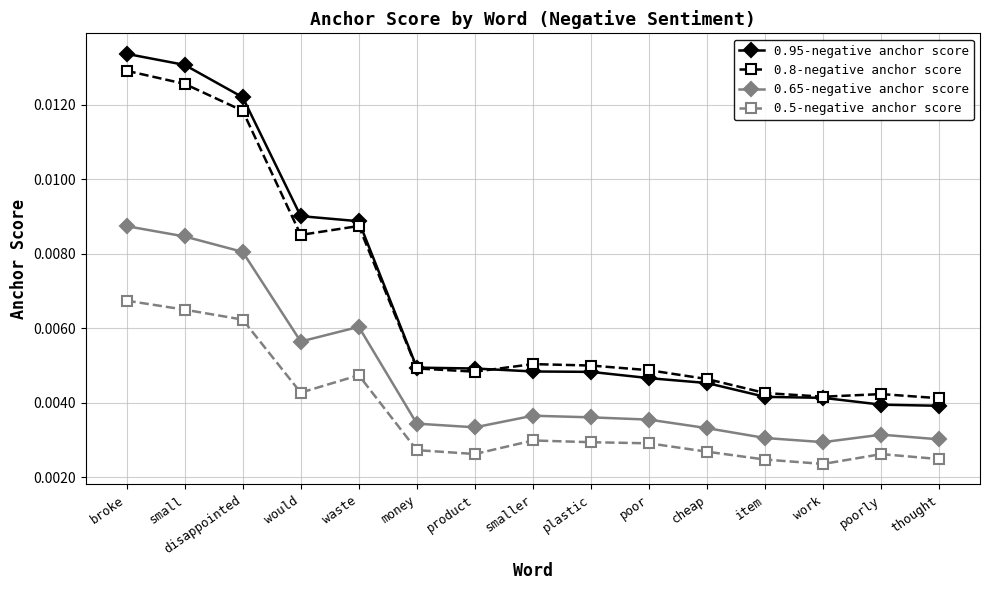

At which category does the chart reach its peak across all series?

broke